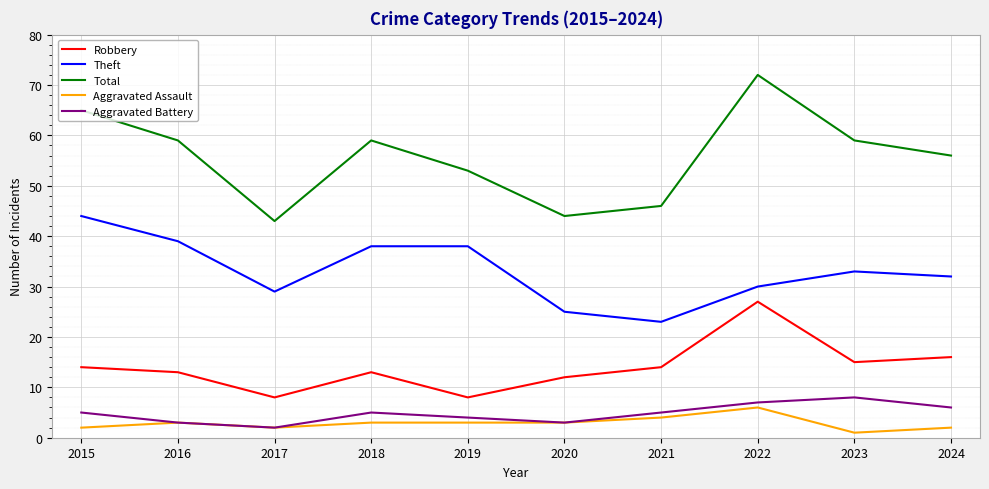

Is this an area chart (filled region under the line)?

No